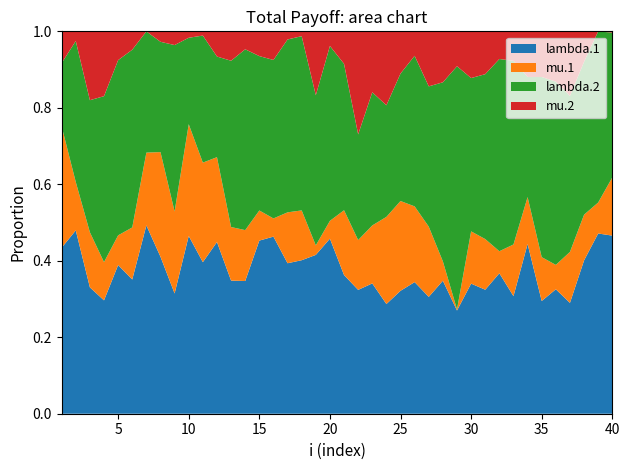

Reading left to right, transcribe all the data shown in this chart.

lambda.1: 6.6	5.3	3.1	3.5	3.3	4.2	4.5	4.5	4.0	5.5	5.0	5.2	3.6	3.1	3.7	3.6	2.8	3.7	3.3	3.1	3.0	4.2	4.6	5.0	5.8	5.1	5.7	4.6	2.7	4.1	4.0	3.6	3.9	3.8	3.7	3.7	2.7	4.0	3.8	3.7
mu.1: 4.8	1.4	1.3	1.2	0.7	1.6	1.7	3.0	2.7	3.5	3.3	2.6	1.5	1.2	0.6	0.4	0.9	1.2	0.2	0.3	1.4	1.7	2.1	3.9	4.2	2.9	3.4	0.7	0.0	1.6	1.6	0.6	1.7	1.1	1.4	0.7	1.2	1.2	0.7	1.2
lambda.2: 2.5	4.1	3.2	5.2	3.9	5.5	2.9	3.2	5.5	2.7	4.2	3.1	4.5	4.2	3.3	3.2	3.2	4.2	3.1	3.1	3.2	3.6	4.7	5.0	6.0	5.8	6.8	6.2	6.3	4.8	5.3	4.9	6.1	2.7	5.9	5.5	3.8	4.0	3.6	3.0
mu.2: 1.3	0.3	1.7	2.0	0.6	0.6	0.0	0.3	0.5	0.2	0.1	0.8	0.8	0.4	0.5	0.6	0.2	0.1	1.3	0.3	0.7	3.5	2.2	3.3	2.0	0.9	2.7	1.8	0.9	1.5	1.4	0.7	1.0	1.0	1.5	1.5	1.6	0.8	0.0	0.0